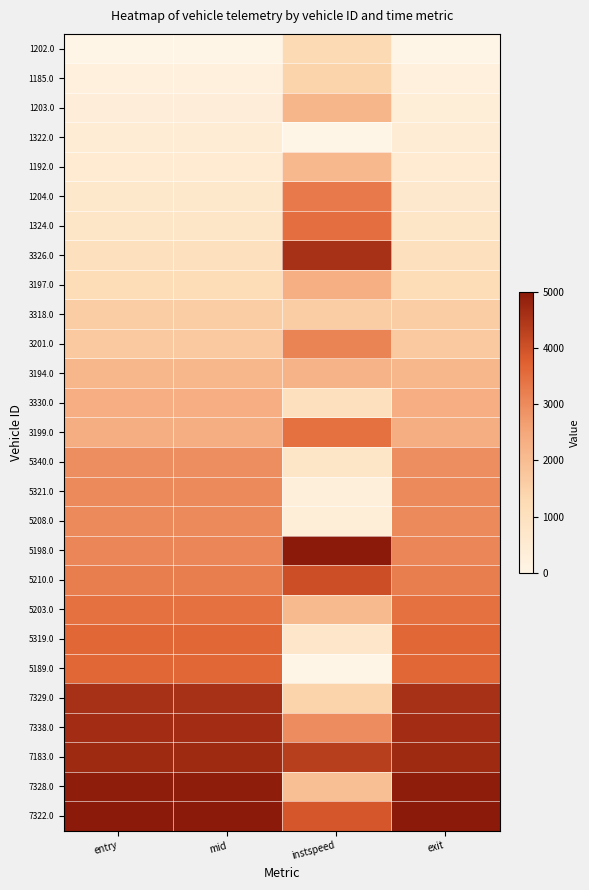

At which category is the sum across all series the highest?

mid